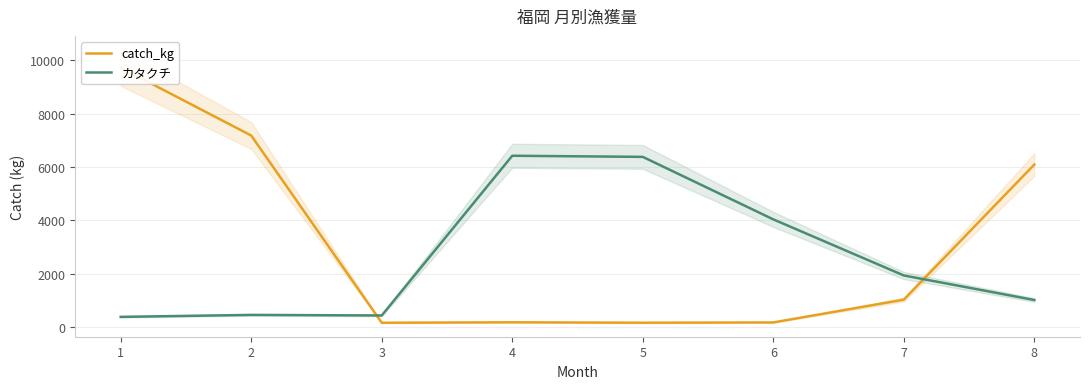

At which label is catch_kg closest to 4937?

8